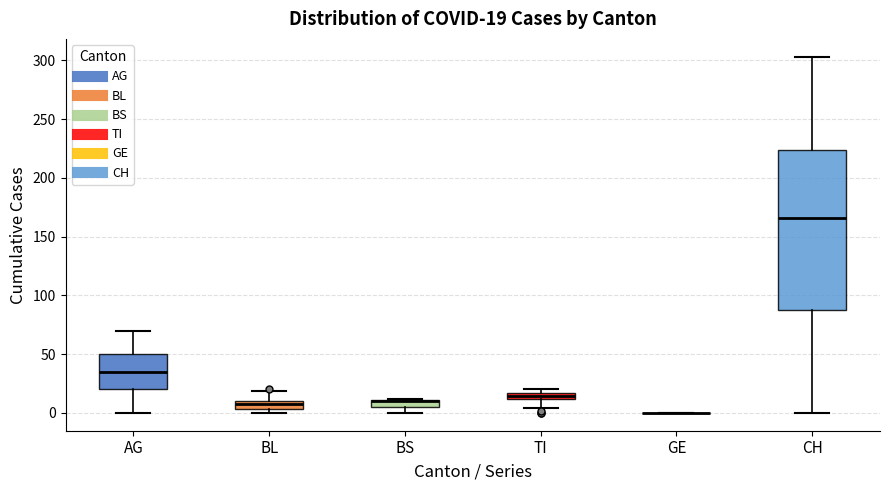

Comparing the boxes themselves (not the whiskers), which one is the tallest?

CH